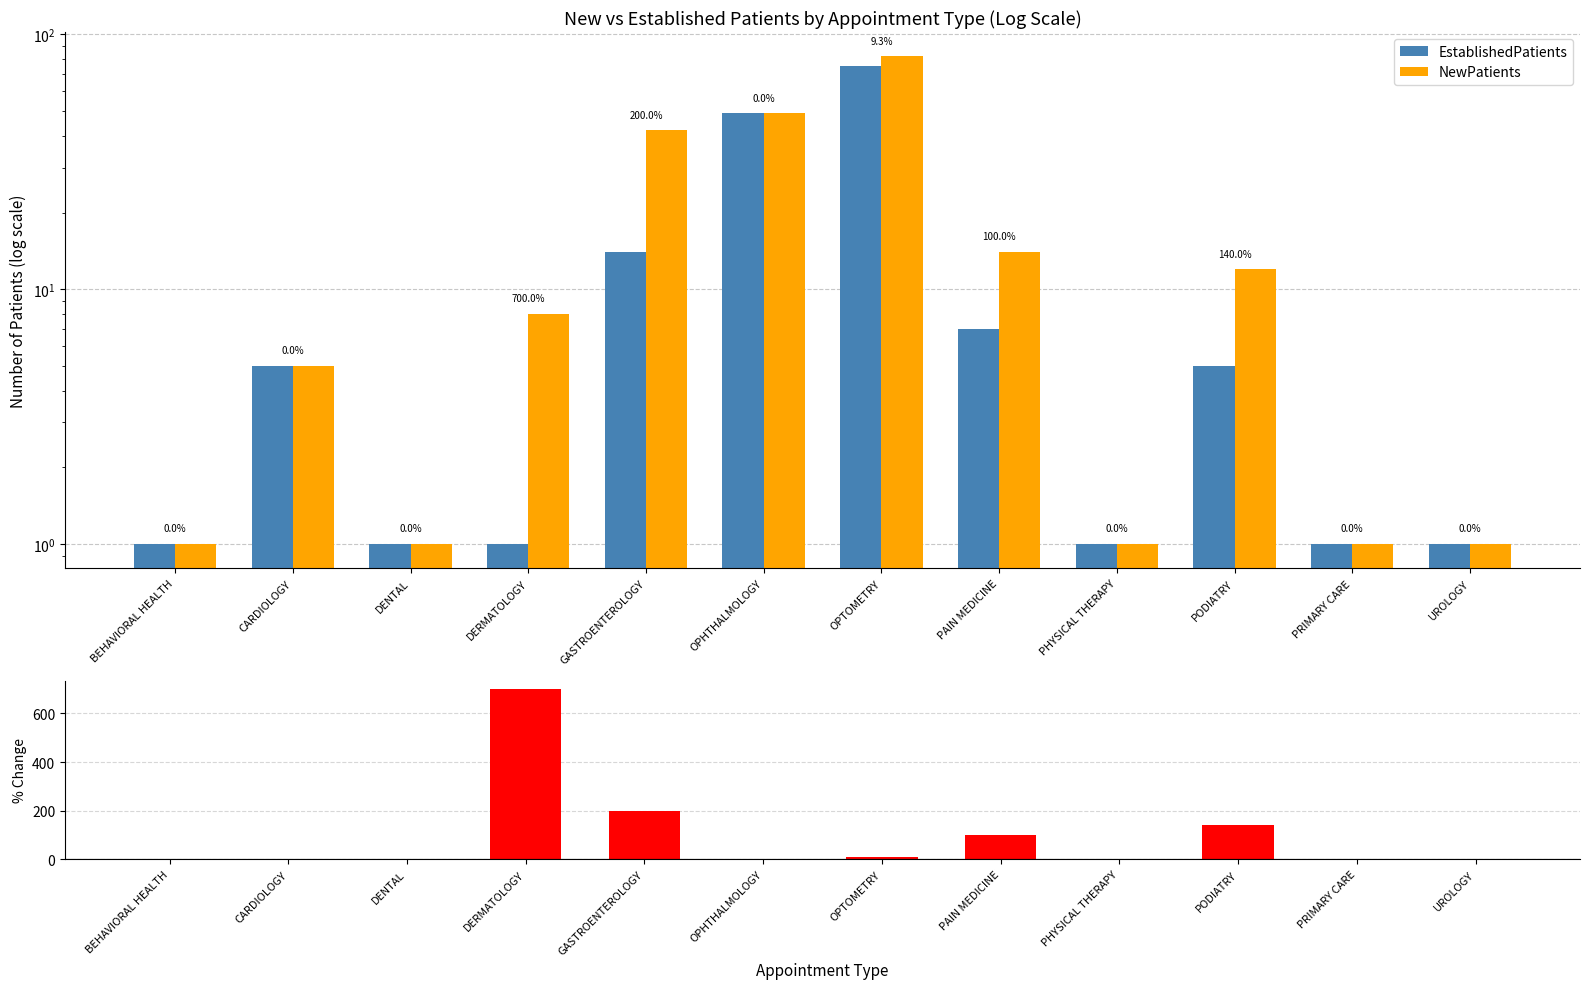

List the series in order of their peak value, lowest first.

EstablishedPatients, NewPatients, % Change